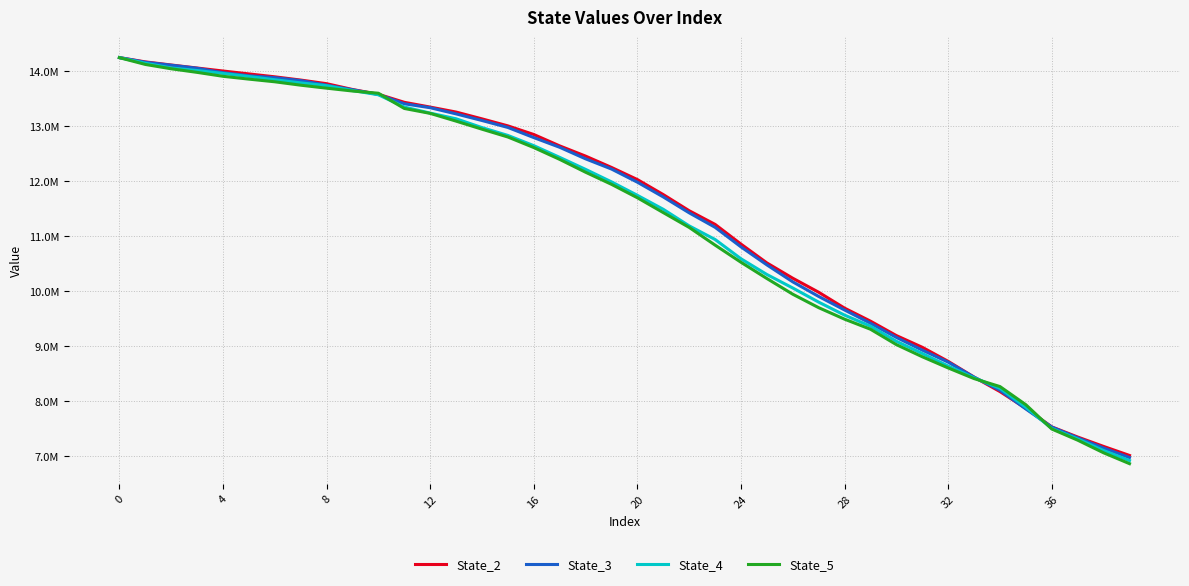

How many times do State_4 and State_3 cross each other?

2